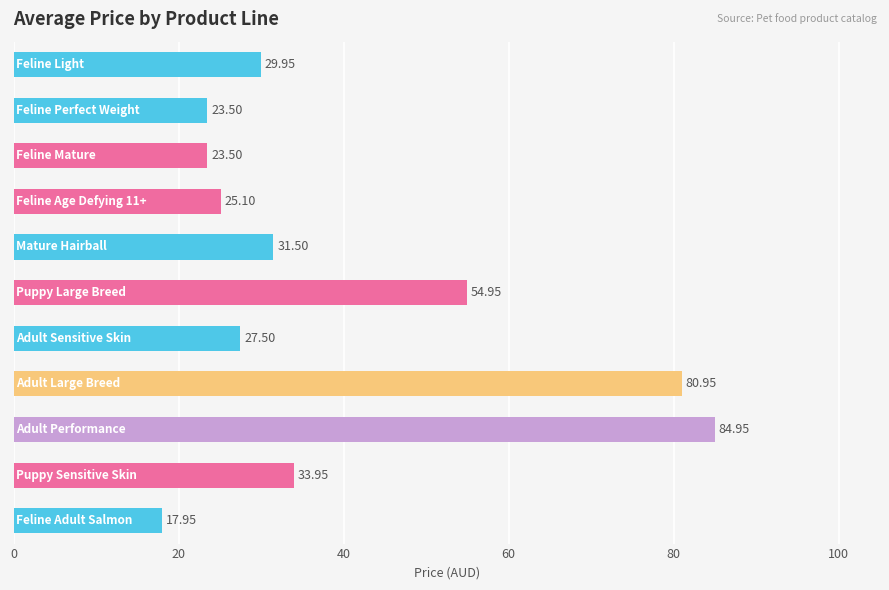

How many values are below 29?

5